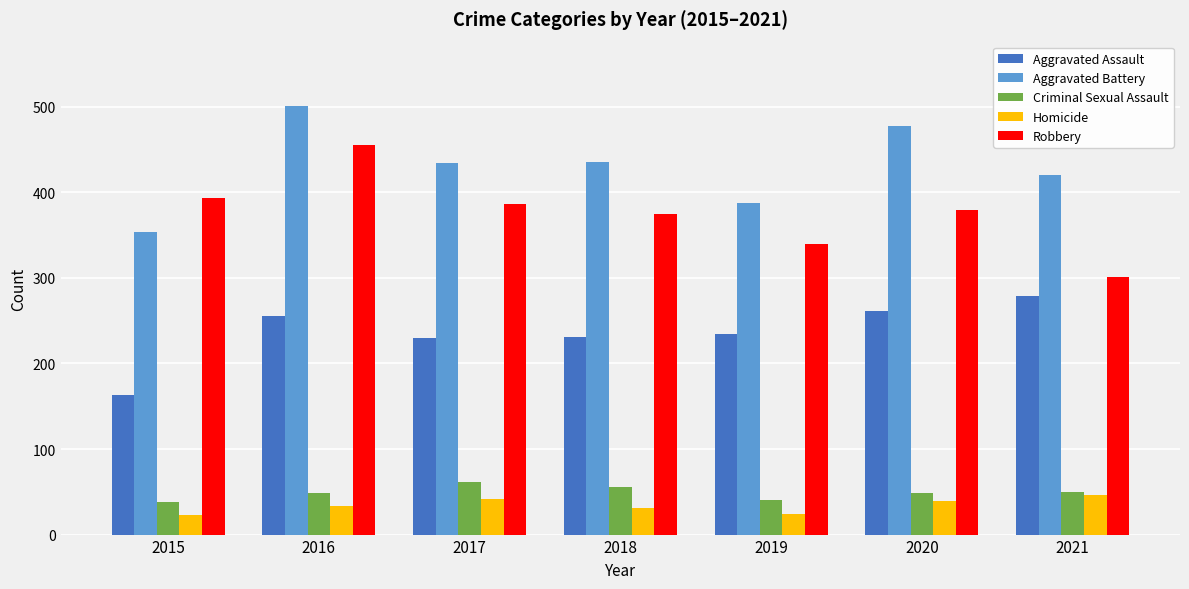

At 2018, list the series in order from smallest to largest.

Homicide, Criminal Sexual Assault, Aggravated Assault, Robbery, Aggravated Battery